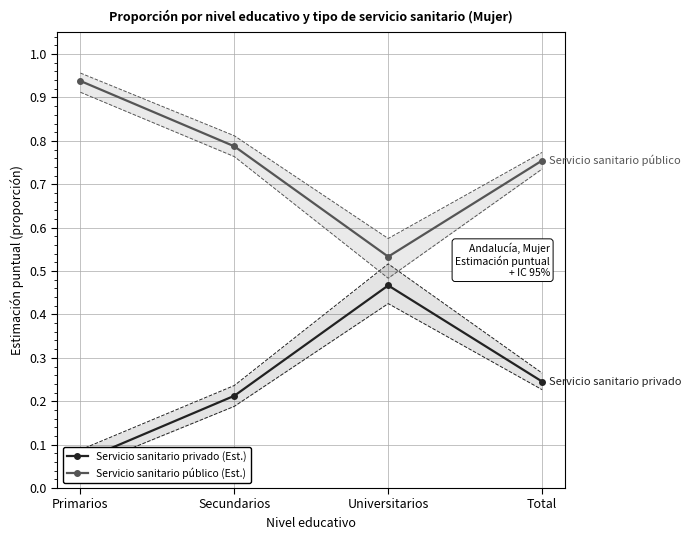

What is the difference between the highest and lowest values at Primarios?

0.9